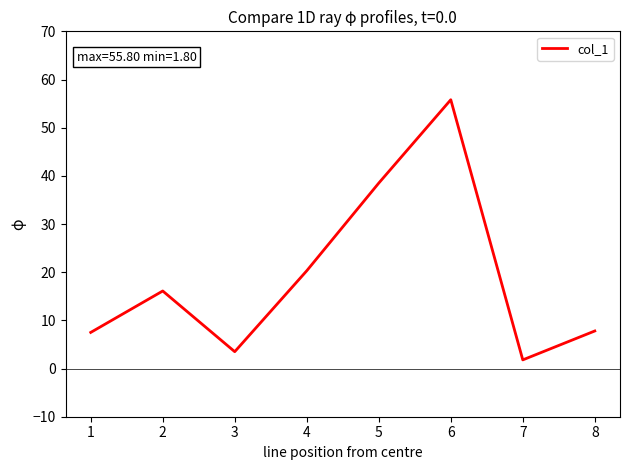

What is the approximate value at 2?

16.1